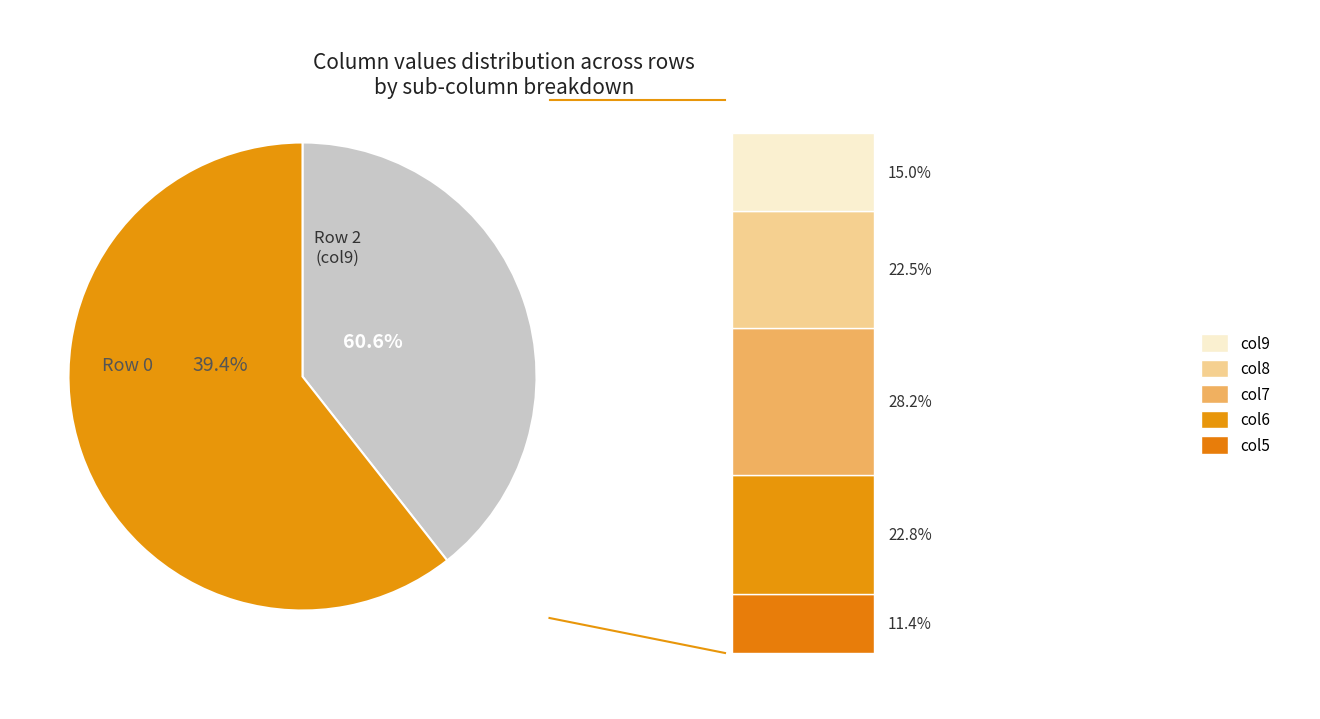

Rank the categories by value from highest to lowest.

Row 2, Row 0, Row 1